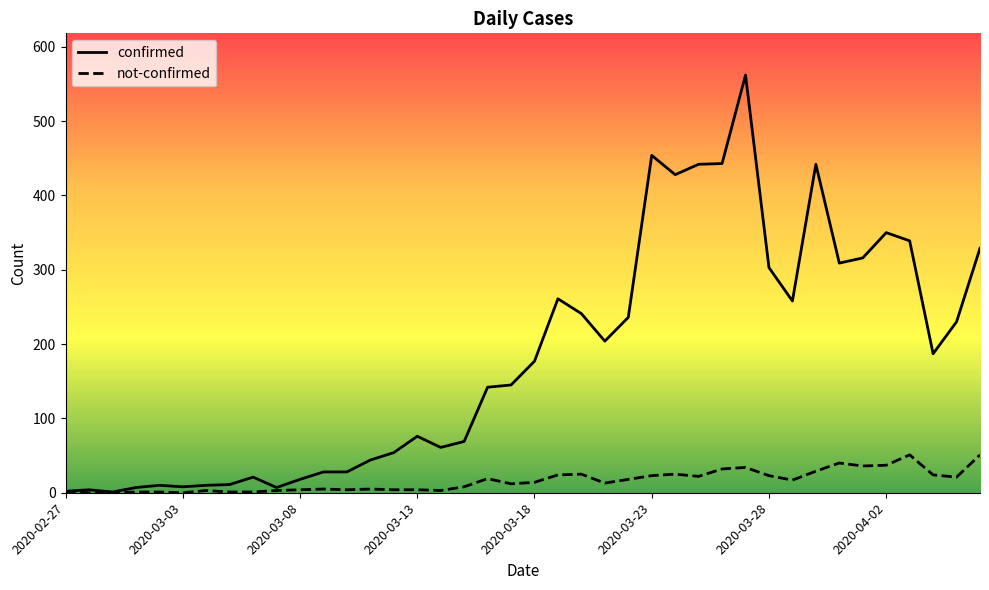

List the series in order of their overall mean, highest first.

confirmed, not-confirmed